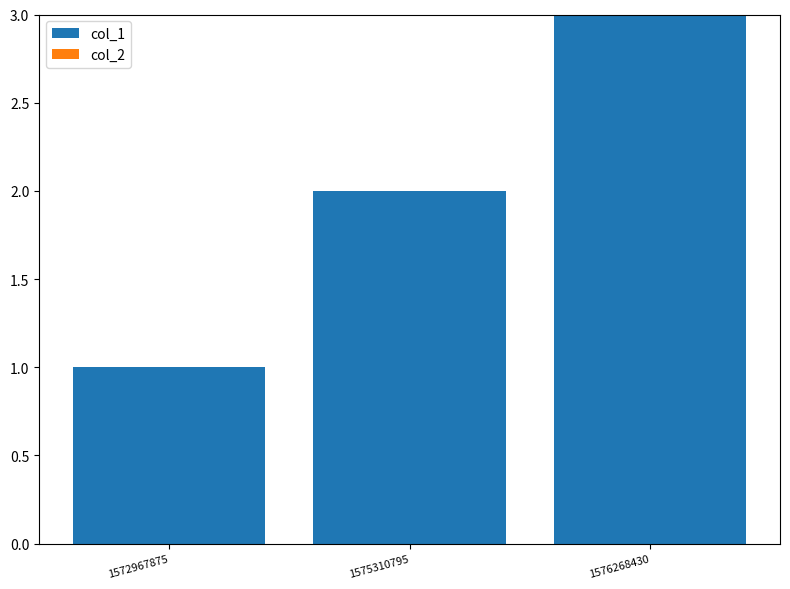

Rank the categories by value from lowest to highest.

1572967875, 1575310795, 1576268430